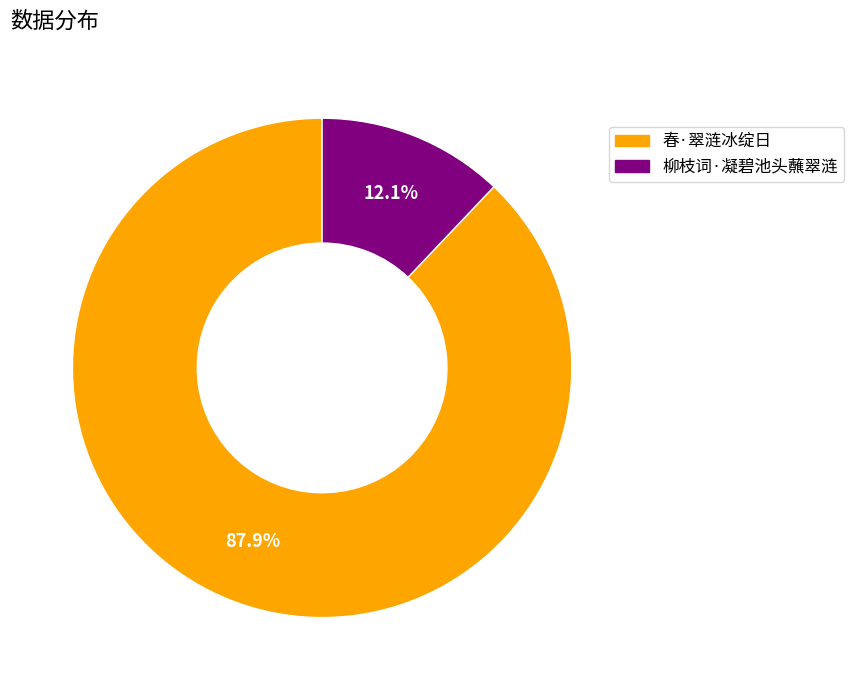

What portion of the pie excludes 春·翠涟冰绽日?

12.1%